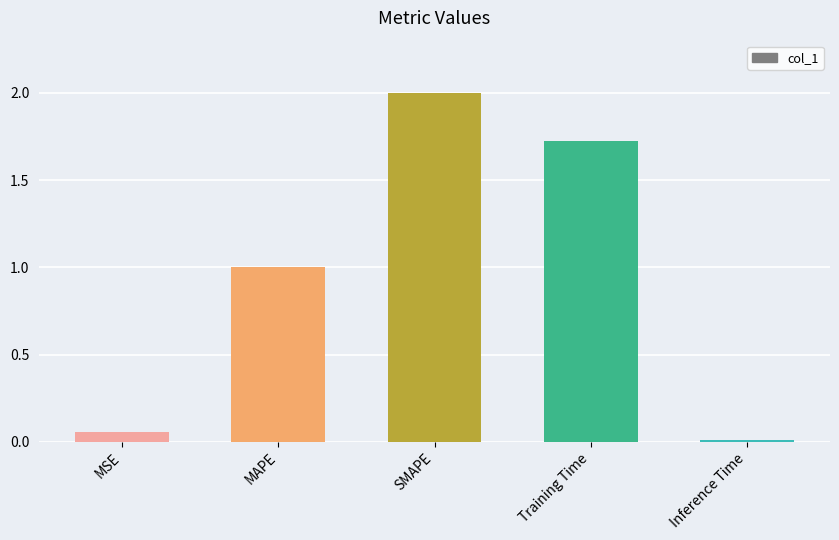

What is the change in value from Training Time to Inference Time?

-1.7